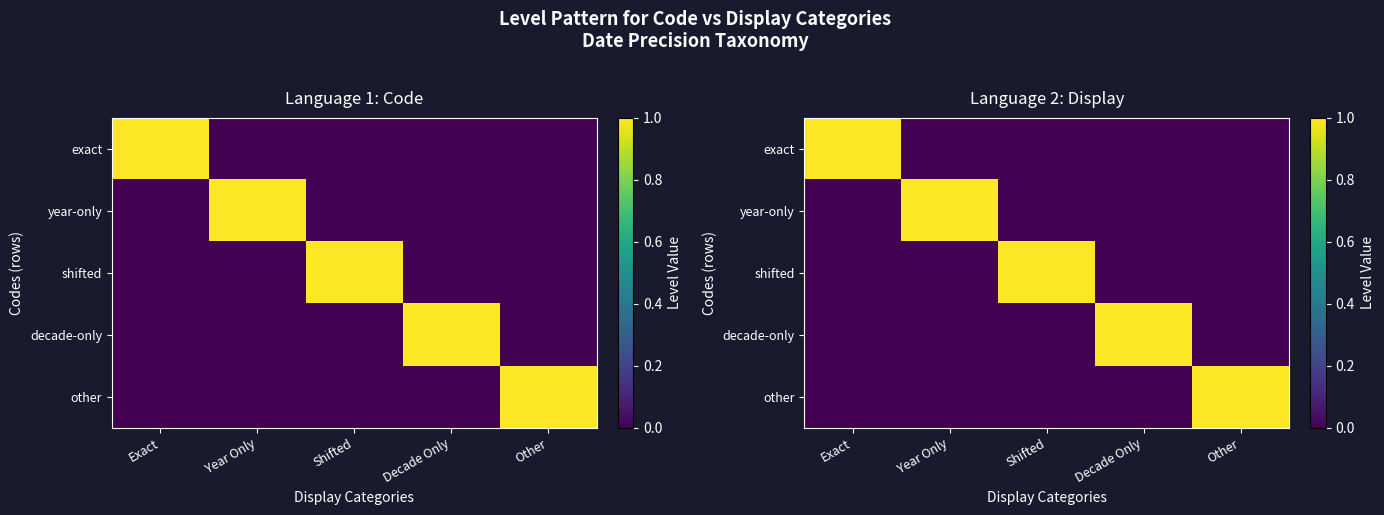

What is the difference between the maximum and second lowest values in the exact series?

1